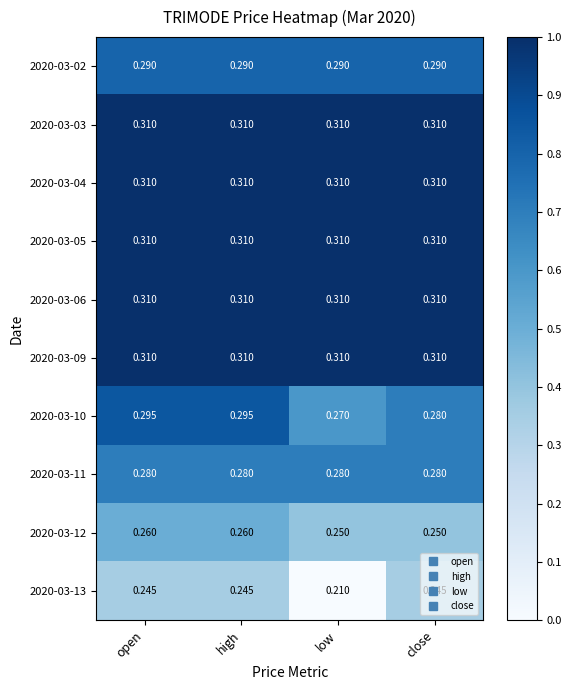

Is the value of 2020-03-10 at low greater than the value of 2020-03-03 at low?

No